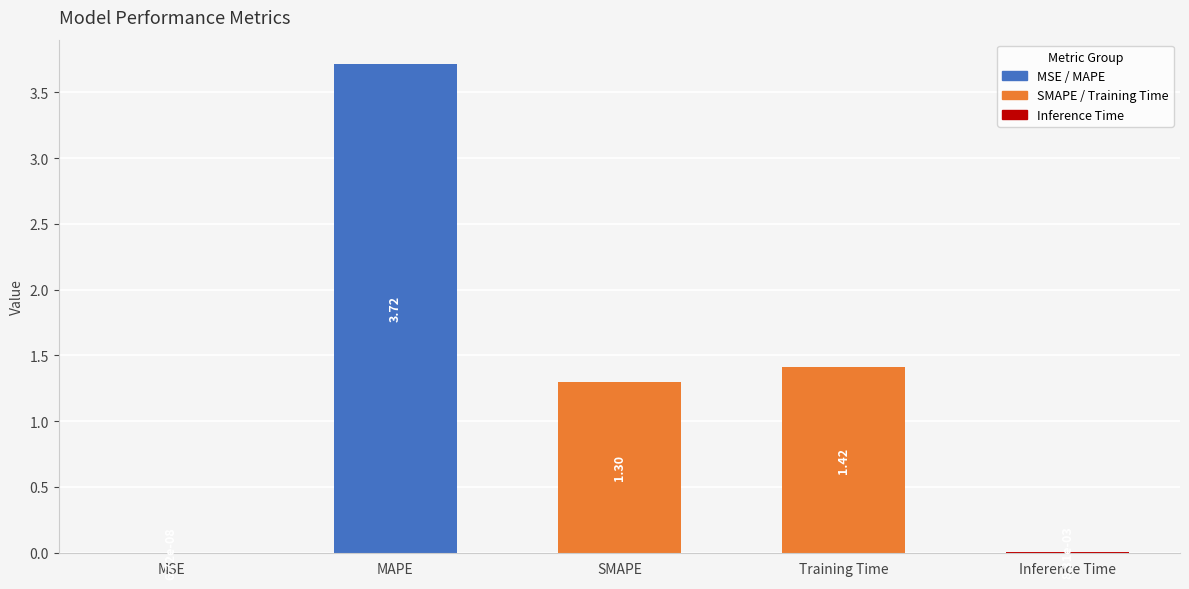

Which label corresponds to the largest value in the chart?

MAPE